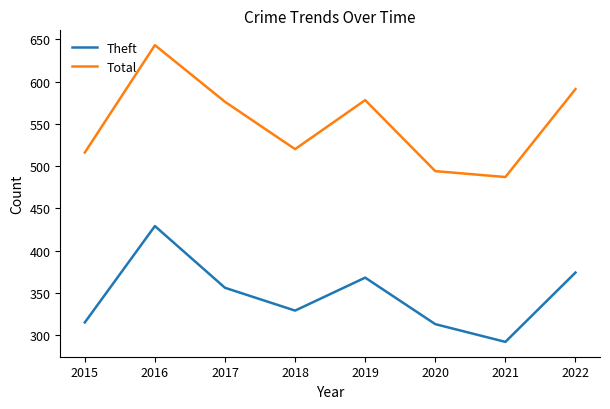

Reading right to left, extract all data points from this chart.

Theft: 374	292	313	368	329	356	429	315
Total: 591	487	494	578	520	576	643	516